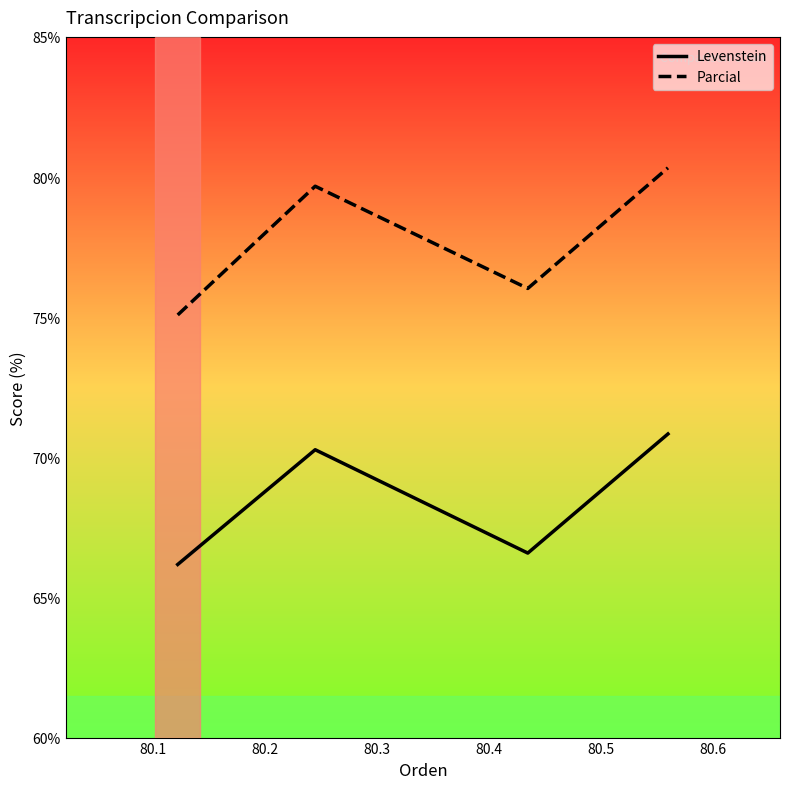

How many values in the Parcial series exceed 79?

2